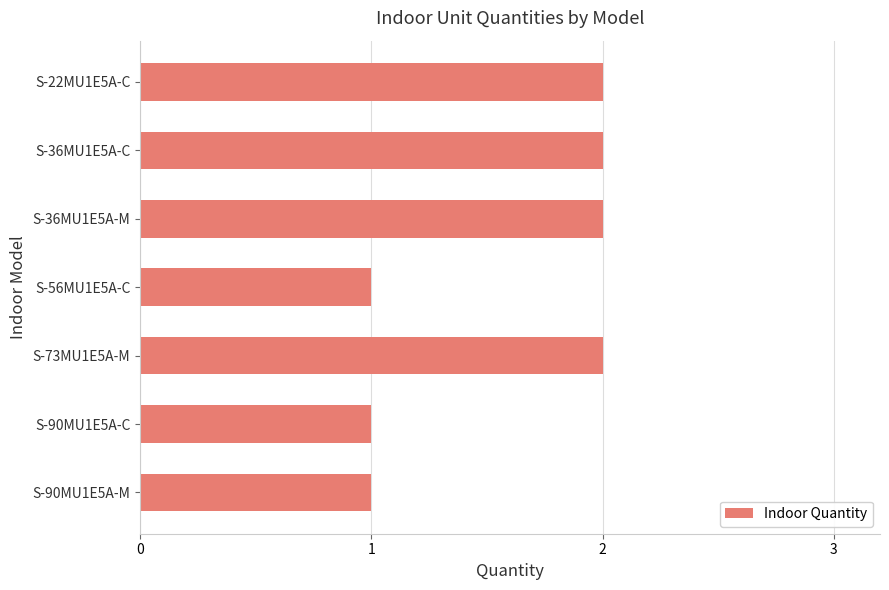

What is the value of the 4th bar from the top?

1